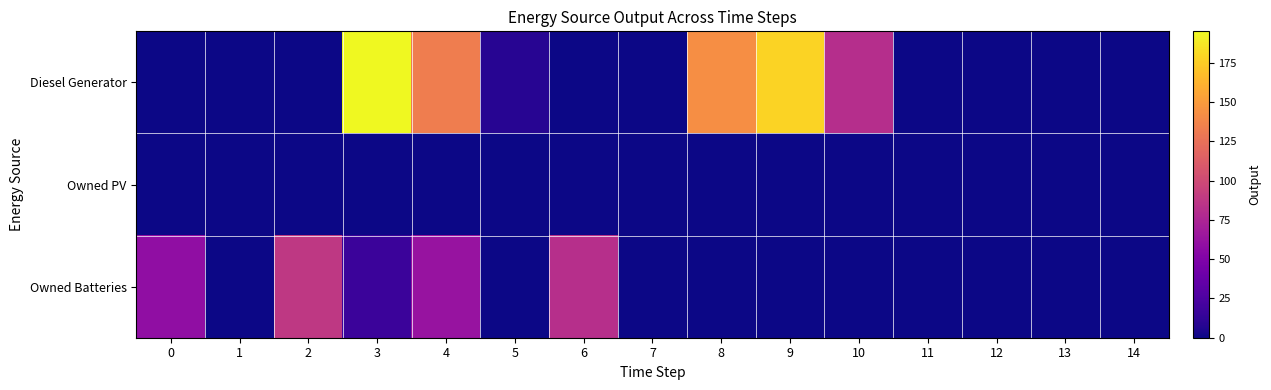

Rank the series by their average value, from lowest to highest.

Owned PV, Owned Batteries, Diesel Generator